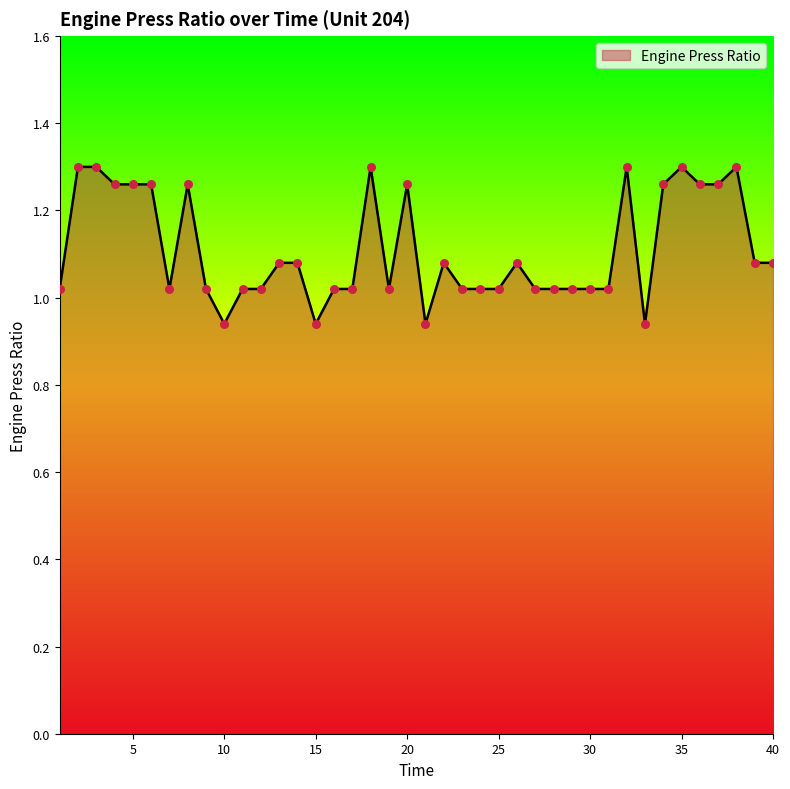

What is the difference between the maximum and minimum values?

0.4